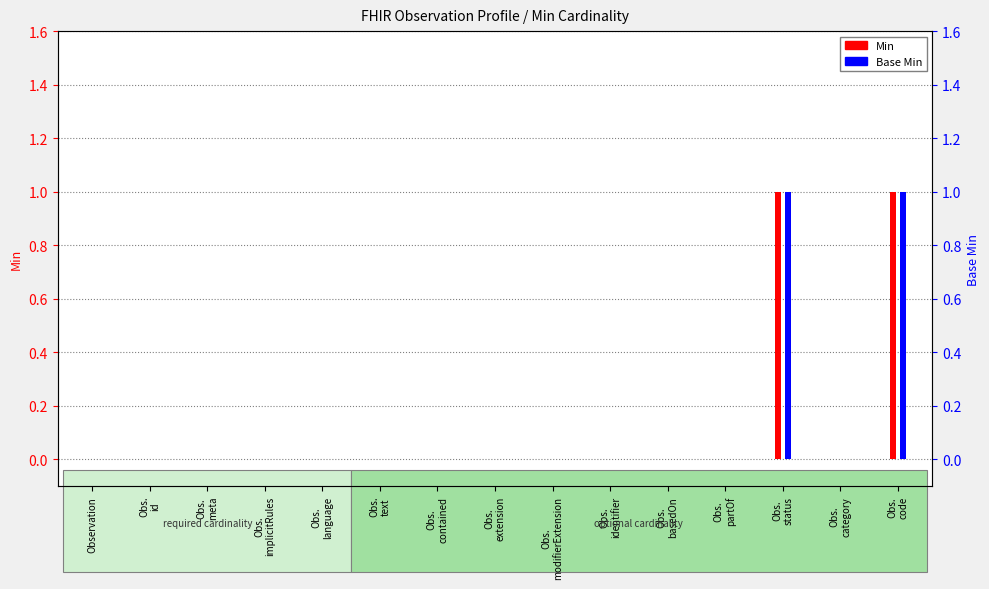

What is the highest value of the Min series?

1